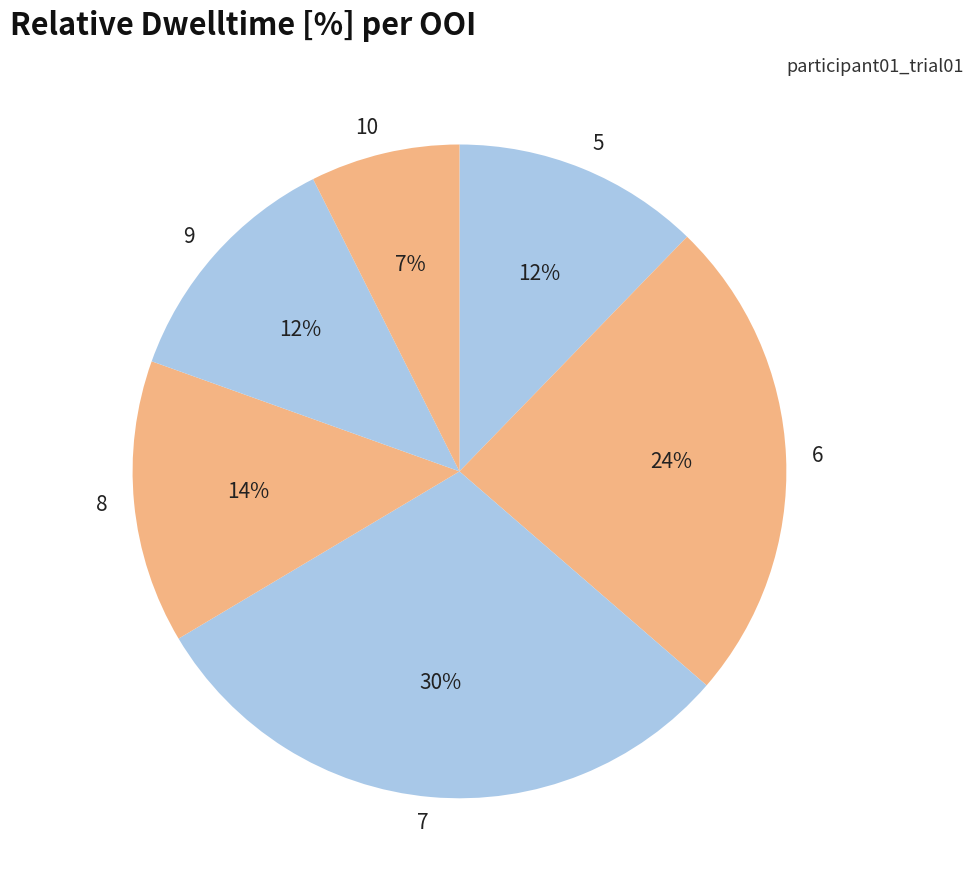

Which category has the smallest portion of the pie?

10